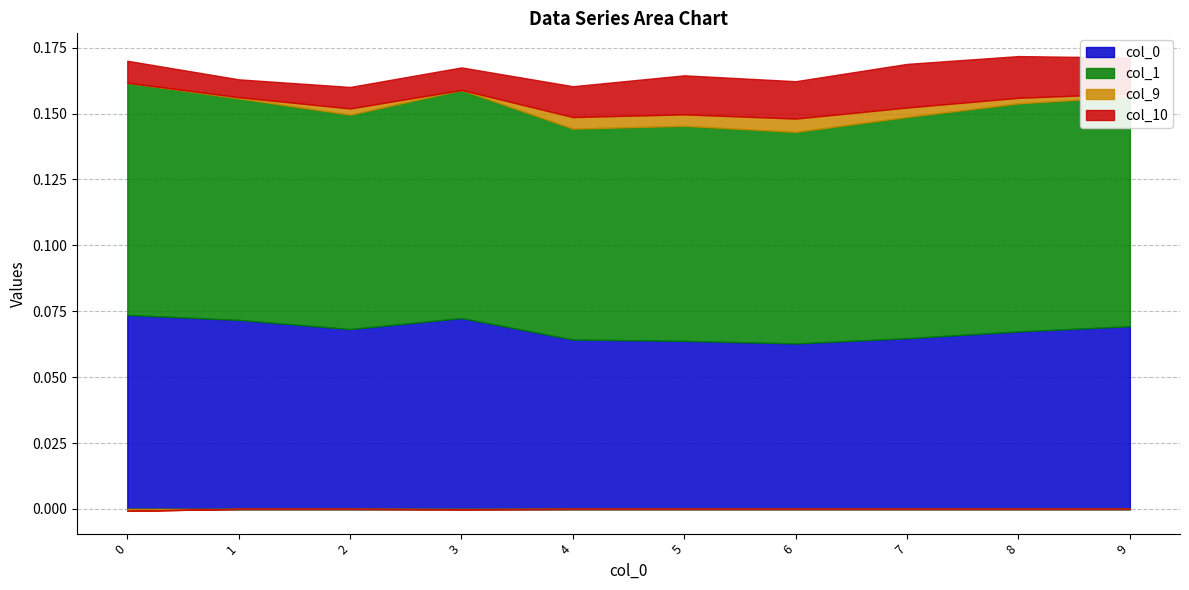

The value of 0 at 0 is 0.1. True or false?

True